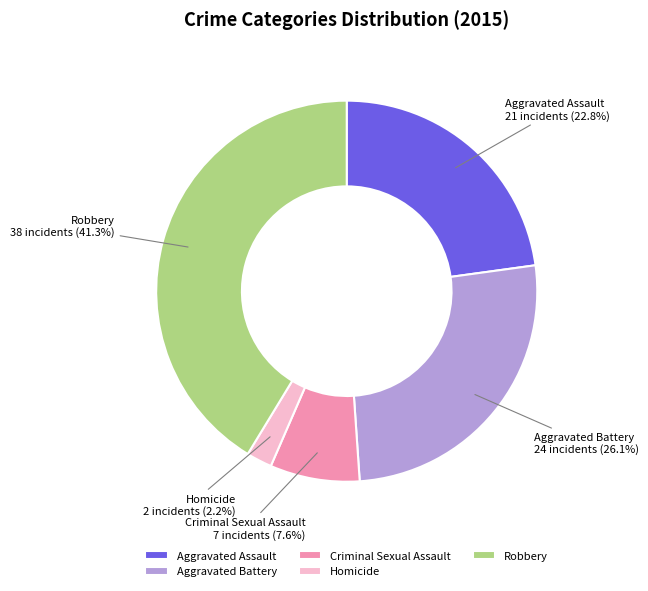

To the nearest percent, what is the difference between the largest and smallest slice percentages?

39%